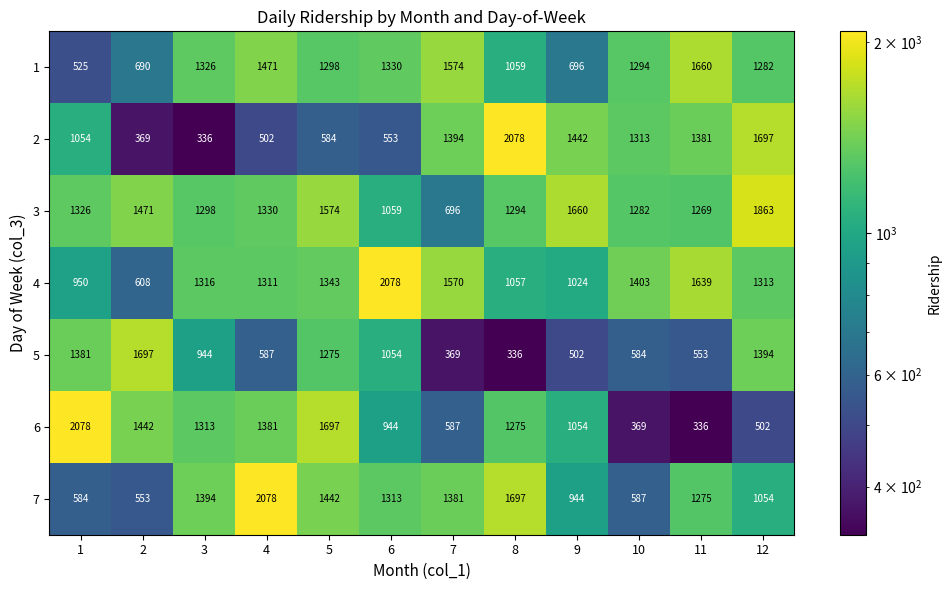

The value of 4 at 2 is 1001. True or false?

False